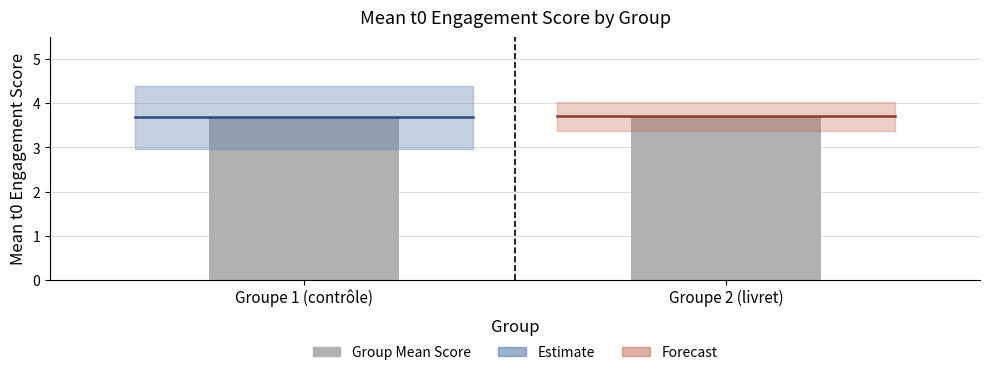

The value at Groupe 2 (livret) is 3.7. True or false?

True